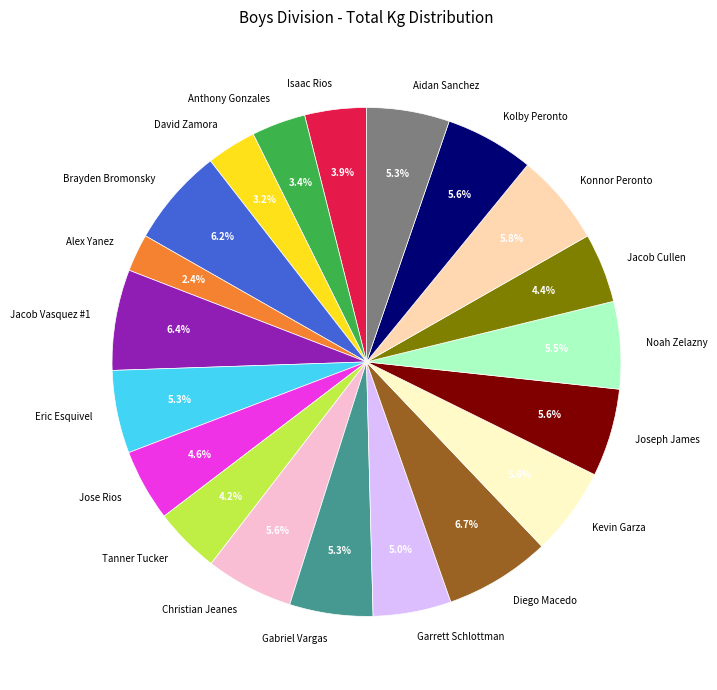

How much of the chart is everything except Konnor Peronto?

94.2%